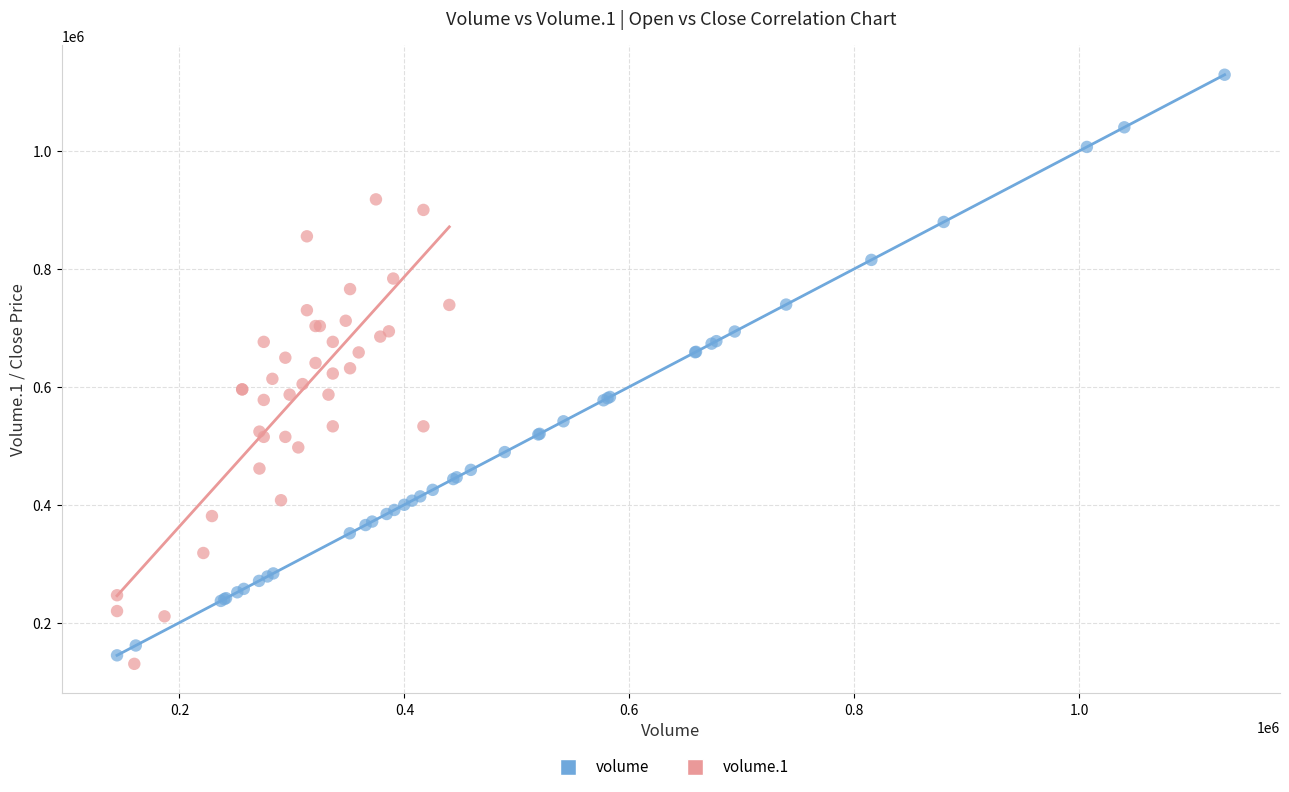

Which series reaches the maximum Y coordinate?

volume